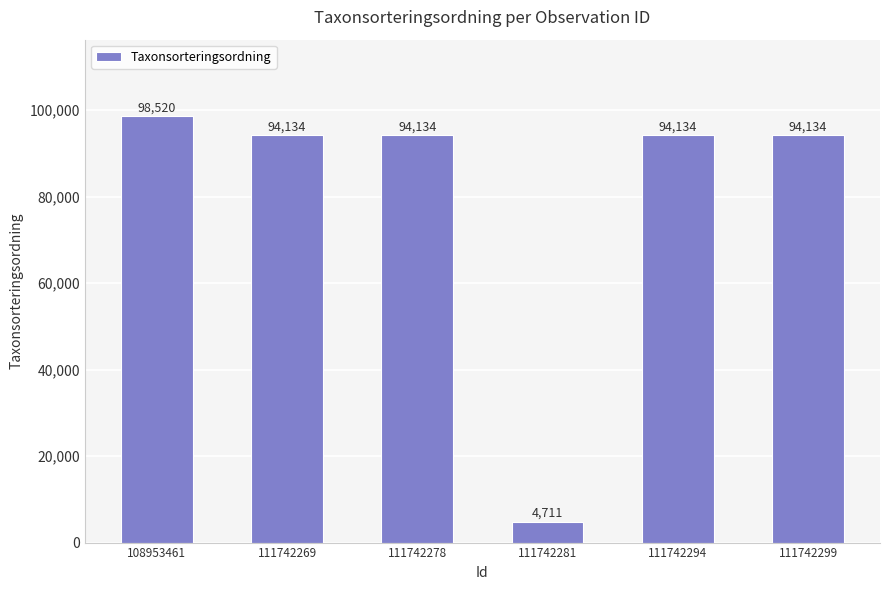

Read the value at 111742299, to the nearest 50.

94150